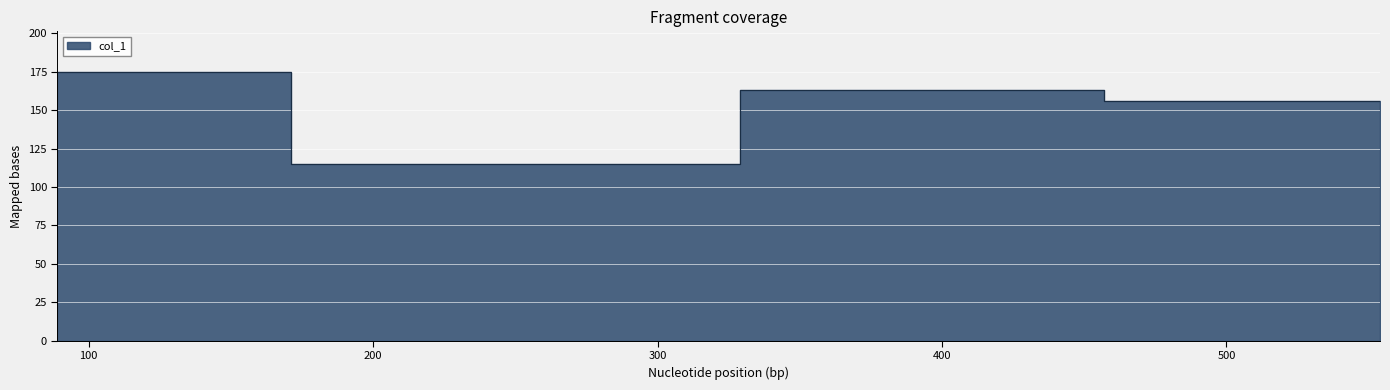

What is the change in value from 171 to 329?

+48